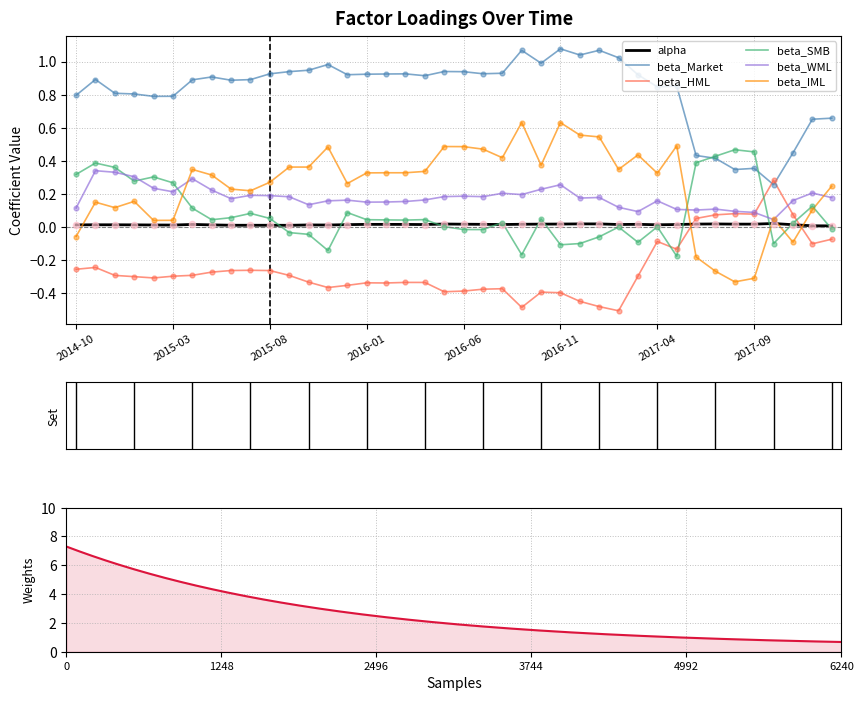

Which series has the widest spread of Y values?

beta_IML